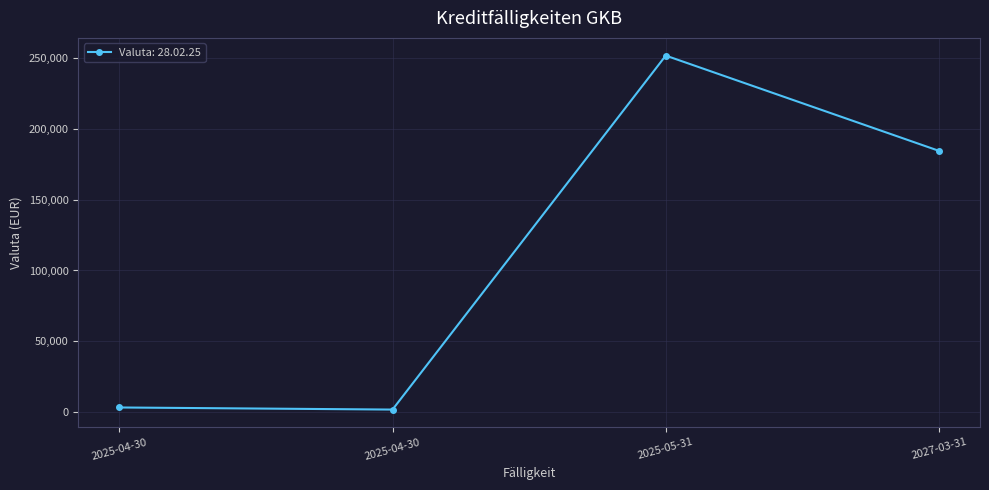

How many points are lower than both their immediate neighbors (excluding endpoints)?

1